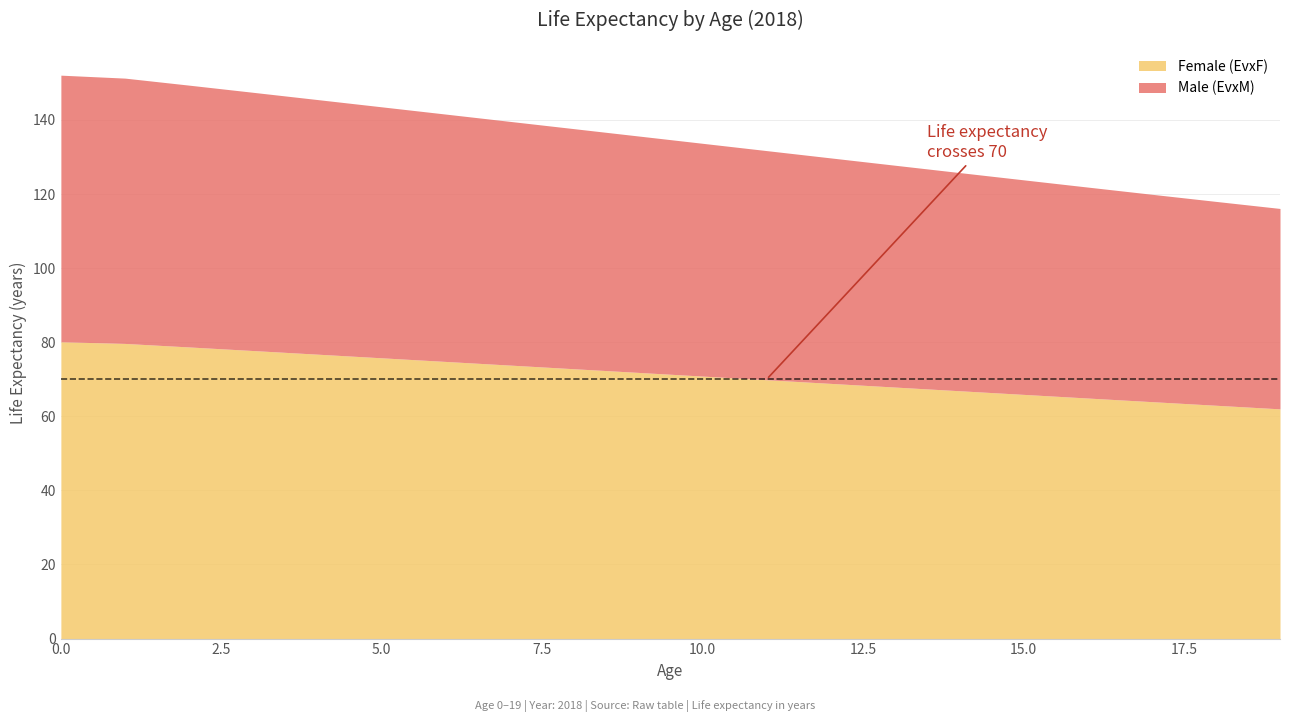

True or false: Male (EvxM) and Female (EvxF) cross at least once.

False